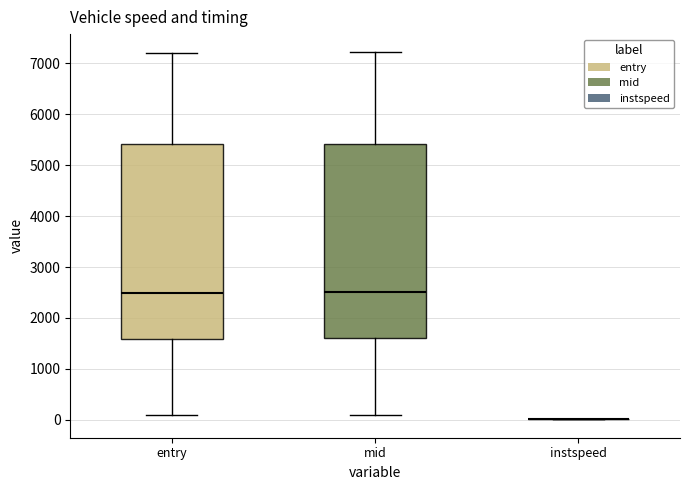

Where is the lower edge of the box for mid on the y-axis? The values are not printed on the chart, so give them approximately, as read against the axis.

1600